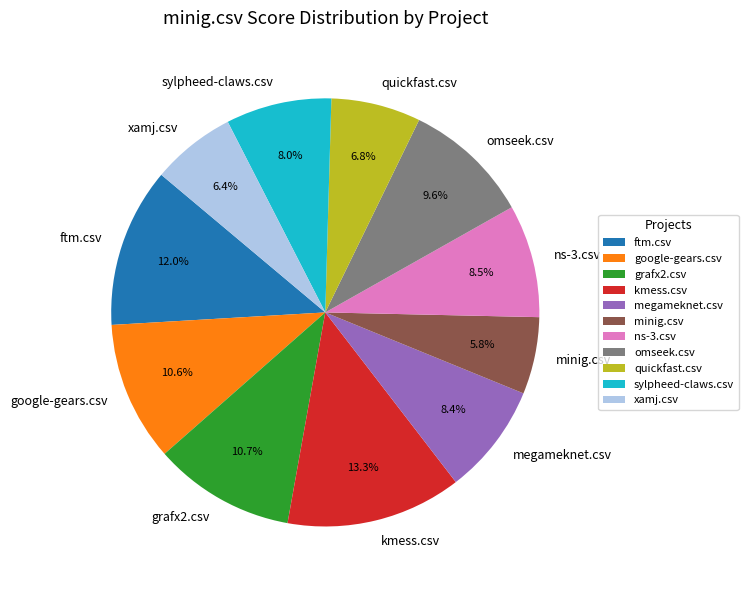

To the nearest percent, what is the combined percentage of google-gears.csv and quickfast.csv?

17%